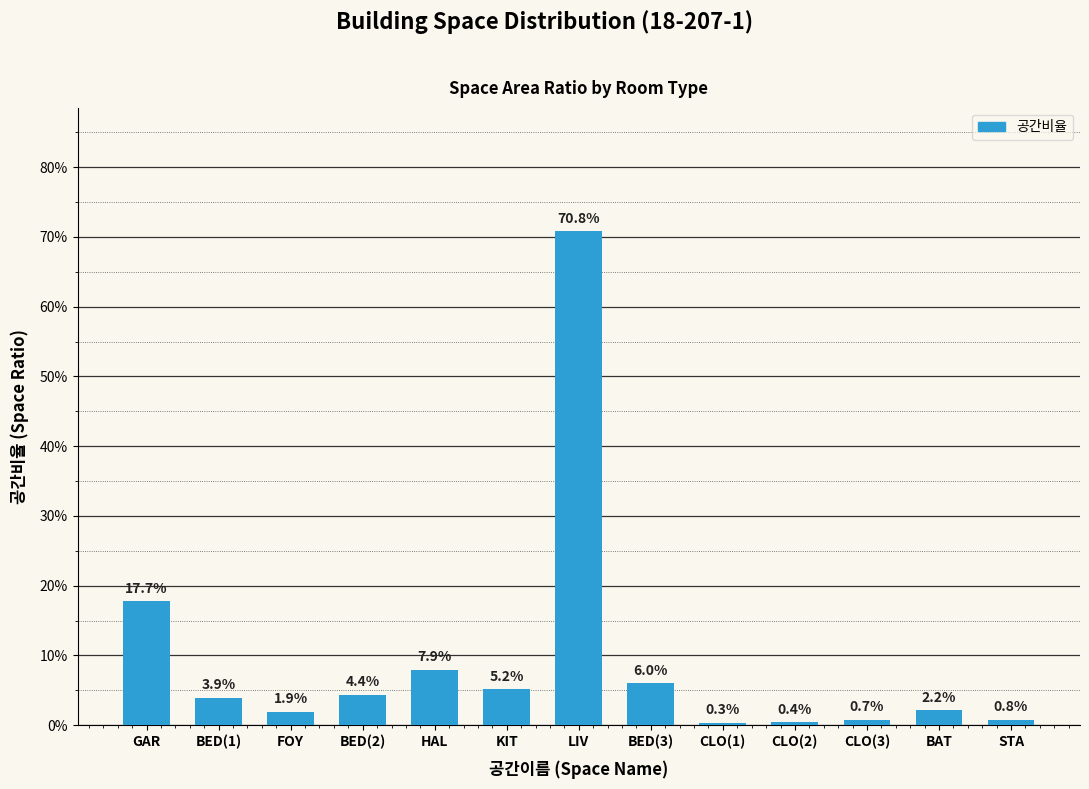

Is it true that the value at LIV is 0.7?

True